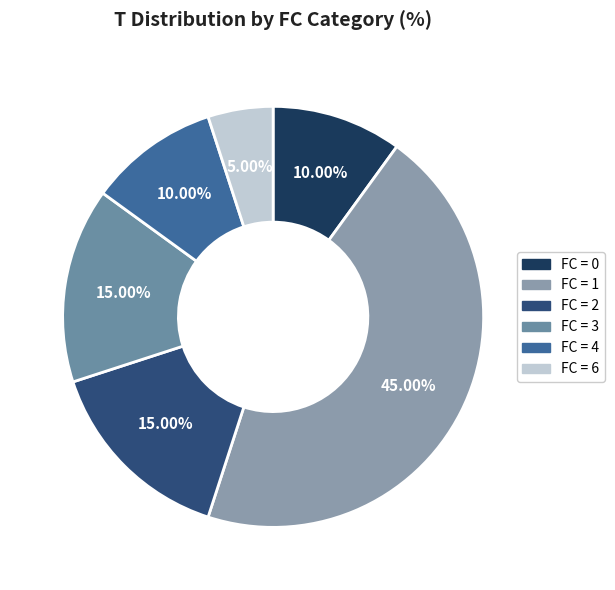

How many segments does this pie chart have?

6